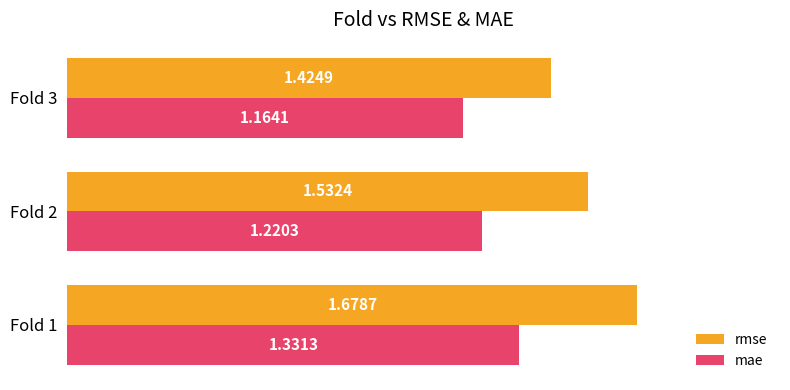

What is the difference between the second highest and minimum values in the mae series?

0.1